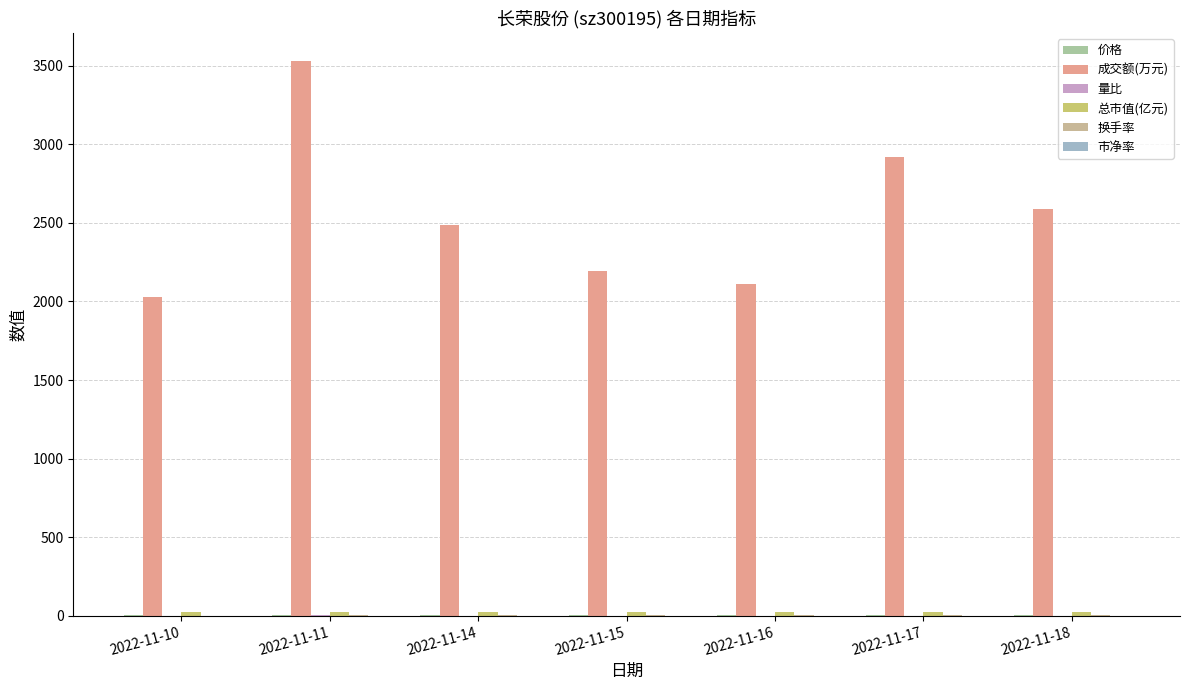

How many 价格 values are between 5 and 6?

7